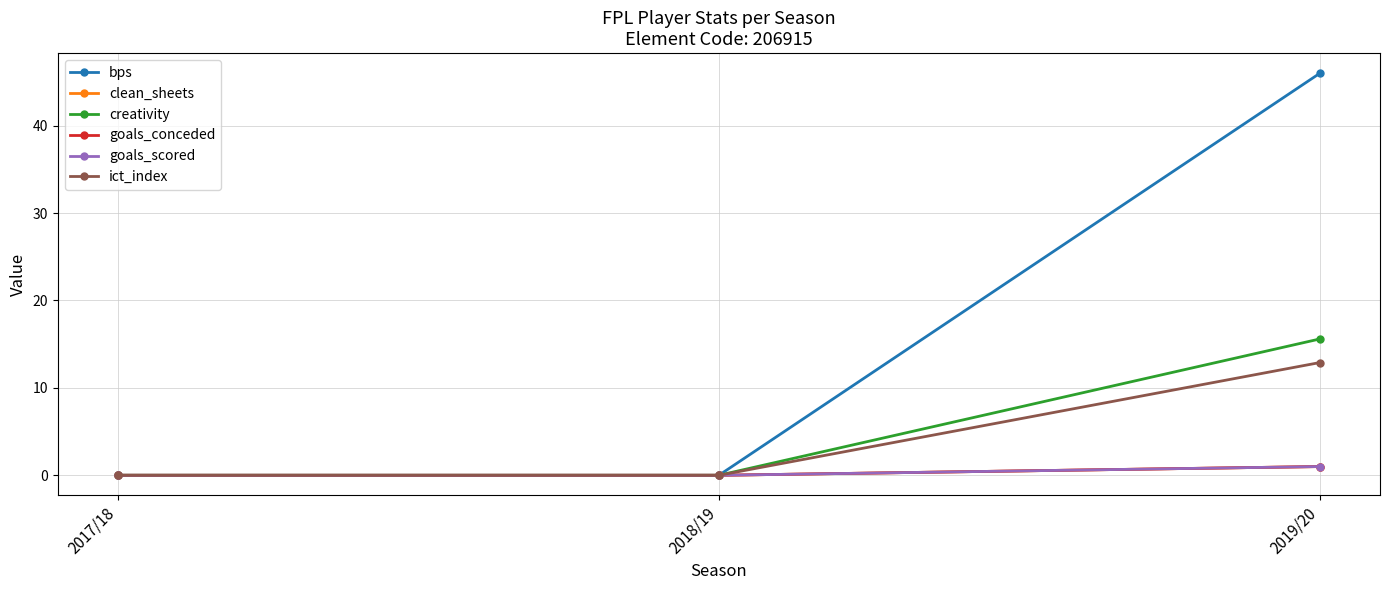

Is this an area chart (filled region under the line)?

No